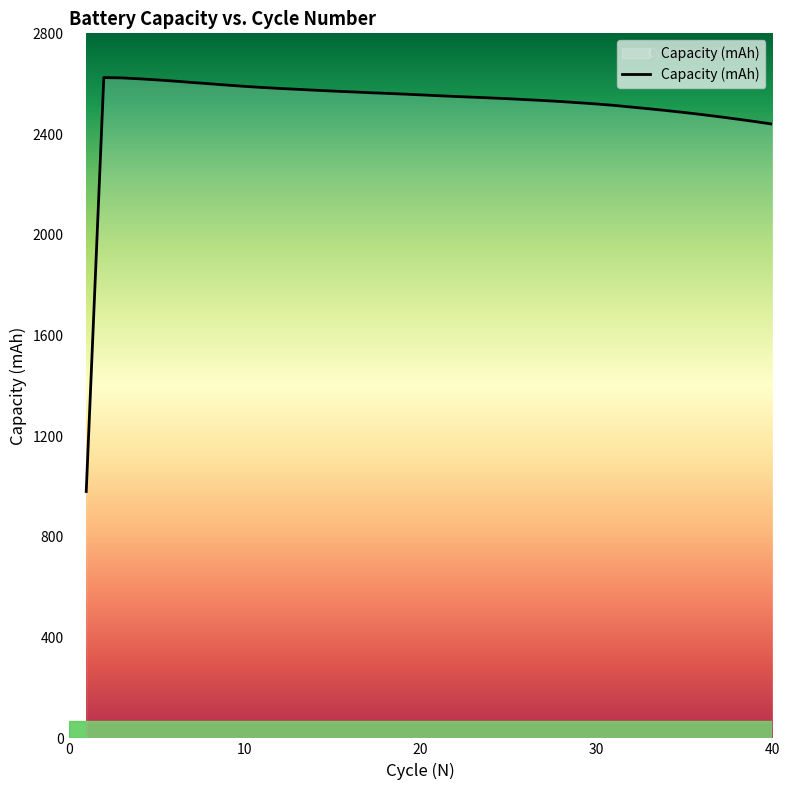

What is the minimum value shown in the chart?

980.4